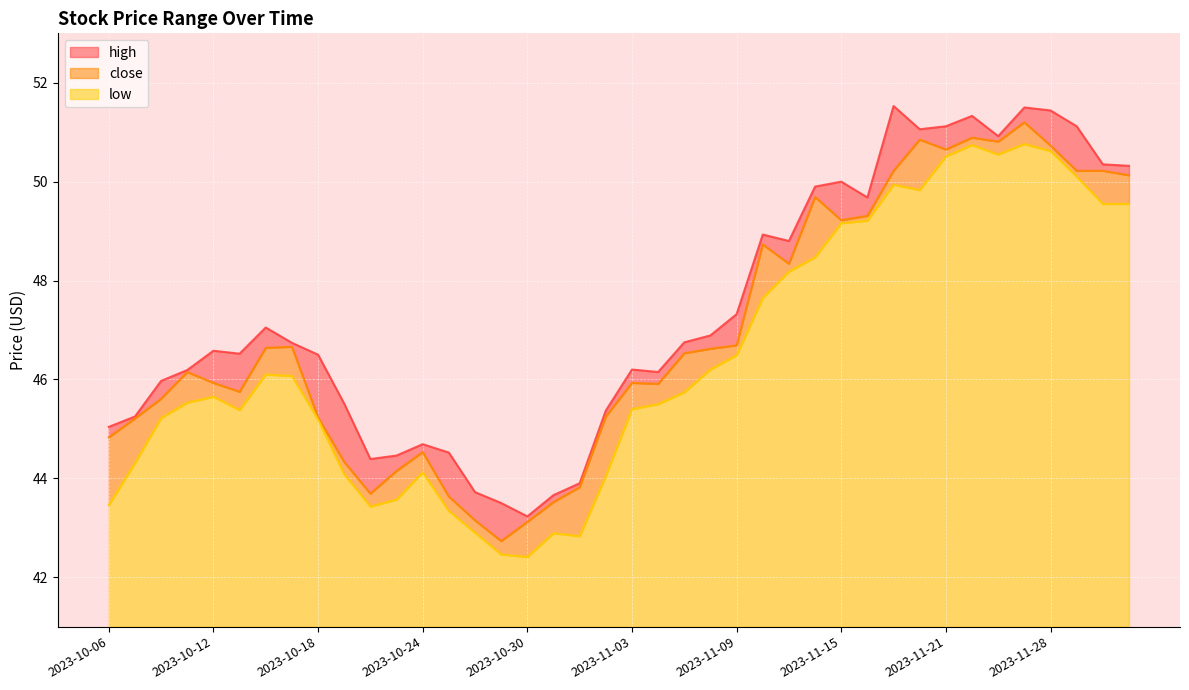

Where is the first local maximum for close?

2023-10-11